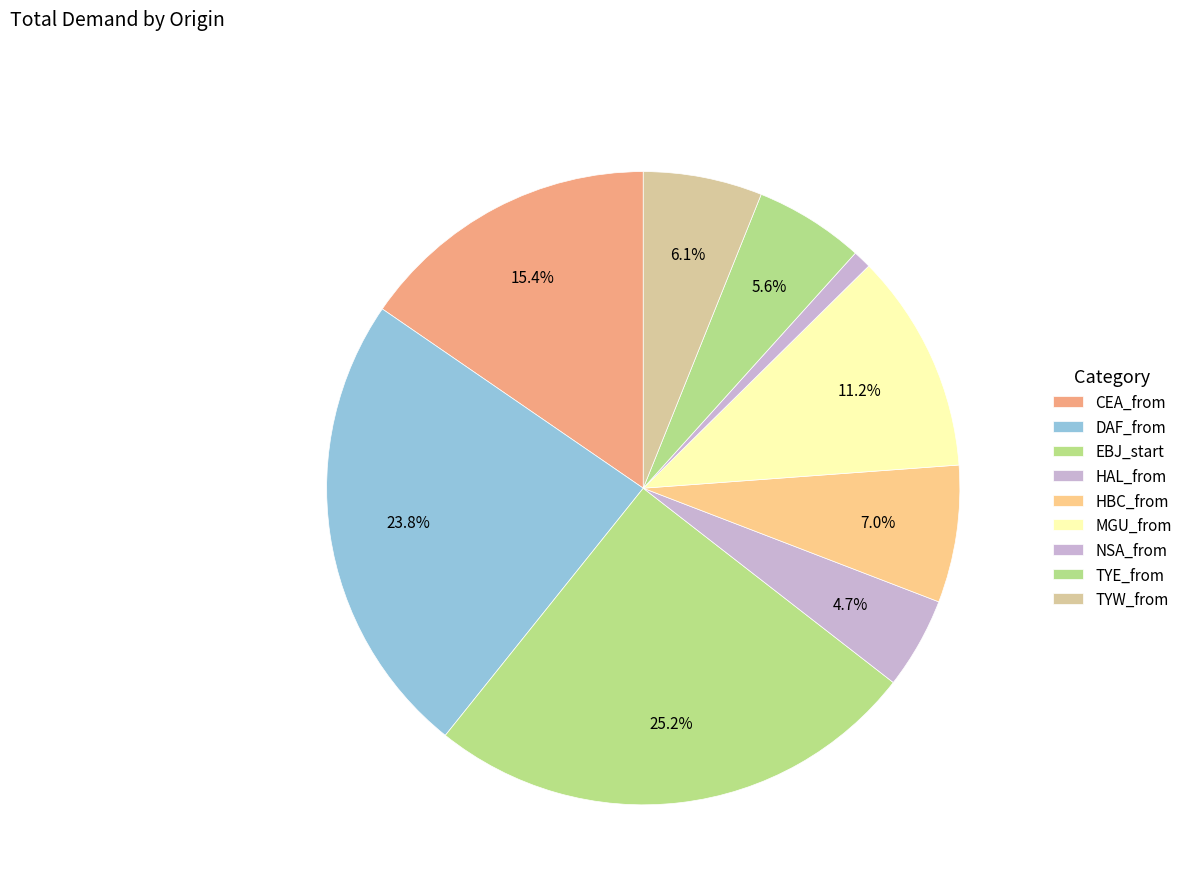

Between HAL_from and TYE_from, which is larger?

TYE_from